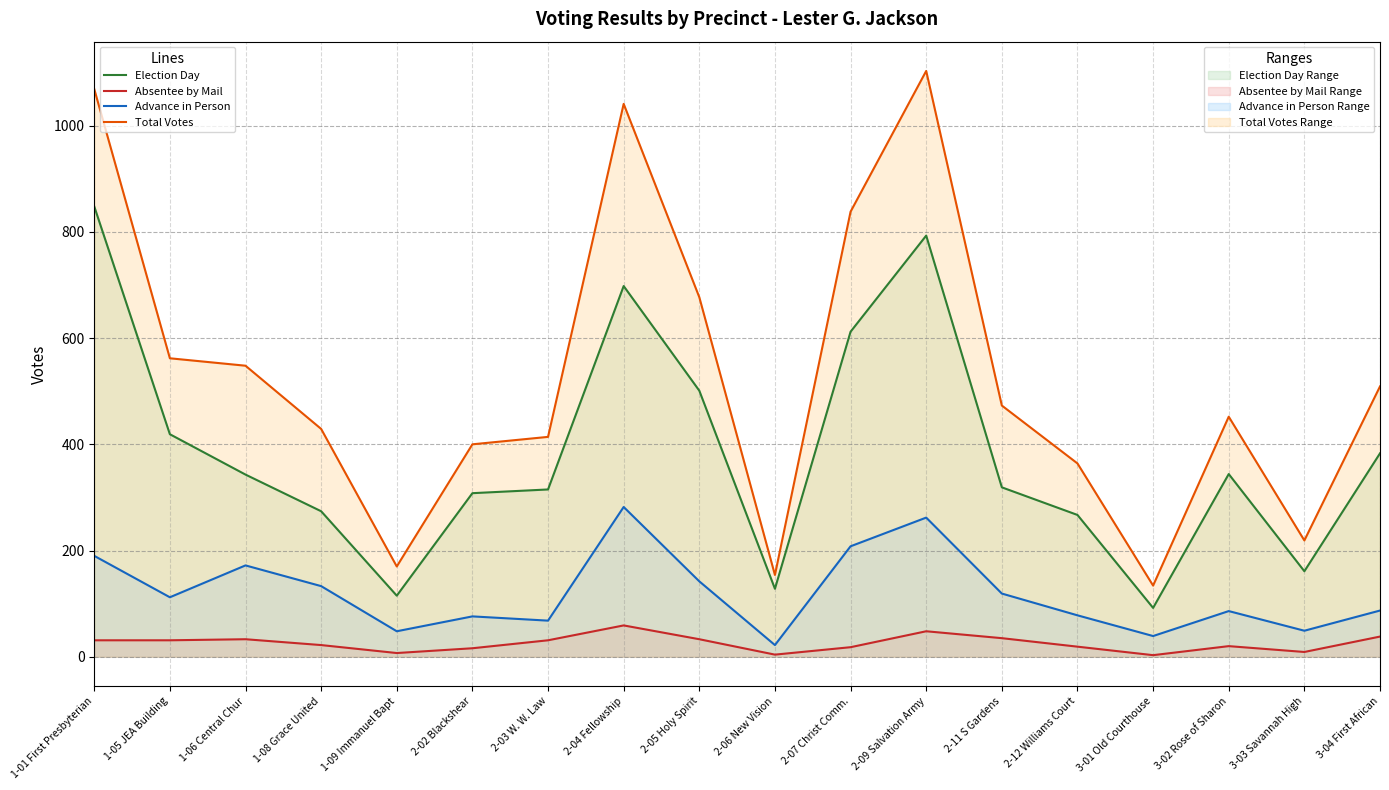

Reading left to right, what are all the values shown in this chart?

Election Day: 1-01 First Presbyterian=848	1-05 JEA Building=419	1-06 Central Chur=343	1-08 Grace United=274	1-09 Immanuel Bapt=115	2-02 Blackshear=308	2-03 W. W. Law=315	2-04 Fellowship=698	2-05 Holy Spirit=501	2-06 New Vision=128	2-07 Christ Comm.=612	2-09 Salvation Army=793	2-11 S Gardens=319	2-12 Williams Court=267	3-01 Old Courthouse=92	3-02 Rose of Sharon=344	3-03 Savannah High=161	3-04 First African=383
Absentee by Mail: 1-01 First Presbyterian=31	1-05 JEA Building=31	1-06 Central Chur=33	1-08 Grace United=22	1-09 Immanuel Bapt=7	2-02 Blackshear=16	2-03 W. W. Law=31	2-04 Fellowship=59	2-05 Holy Spirit=33	2-06 New Vision=4	2-07 Christ Comm.=18	2-09 Salvation Army=48	2-11 S Gardens=35	2-12 Williams Court=19	3-01 Old Courthouse=3	3-02 Rose of Sharon=20	3-03 Savannah High=9	3-04 First African=38
Advance in Person: 1-01 First Presbyterian=190	1-05 JEA Building=112	1-06 Central Chur=172	1-08 Grace United=133	1-09 Immanuel Bapt=48	2-02 Blackshear=76	2-03 W. W. Law=68	2-04 Fellowship=282	2-05 Holy Spirit=142	2-06 New Vision=22	2-07 Christ Comm.=208	2-09 Salvation Army=262	2-11 S Gardens=119	2-12 Williams Court=78	3-01 Old Courthouse=39	3-02 Rose of Sharon=86	3-03 Savannah High=49	3-04 First African=87
Total Votes: 1-01 First Presbyterian=1069	1-05 JEA Building=562	1-06 Central Chur=548	1-08 Grace United=429	1-09 Immanuel Bapt=170	2-02 Blackshear=400	2-03 W. W. Law=414	2-04 Fellowship=1041	2-05 Holy Spirit=677	2-06 New Vision=154	2-07 Christ Comm.=838	2-09 Salvation Army=1103	2-11 S Gardens=473	2-12 Williams Court=364	3-01 Old Courthouse=134	3-02 Rose of Sharon=452	3-03 Savannah High=219	3-04 First African=509